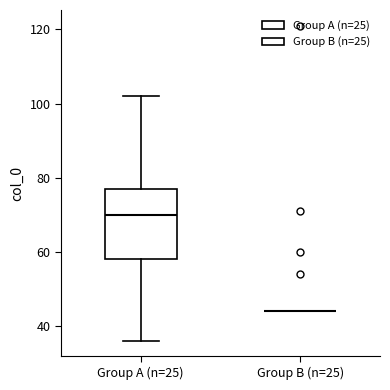

Comparing the boxes themselves (not the whiskers), which one is the tallest?

Group A (n=25)